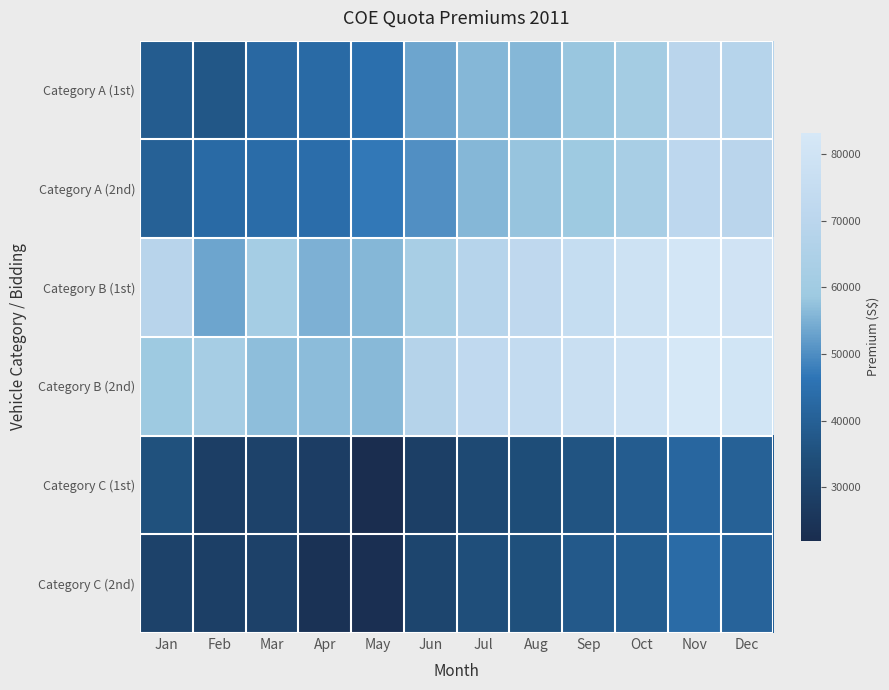

Between Sep and Jun, which is larger?

Sep